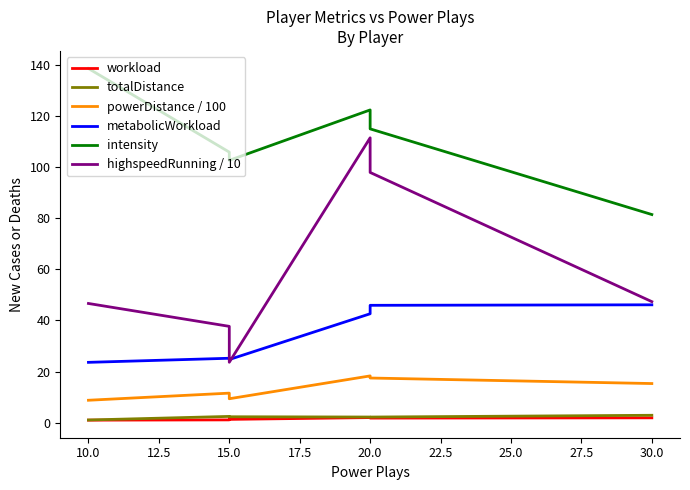

What is the difference between the maximum and minimum values in the totalDistance series?

1.8